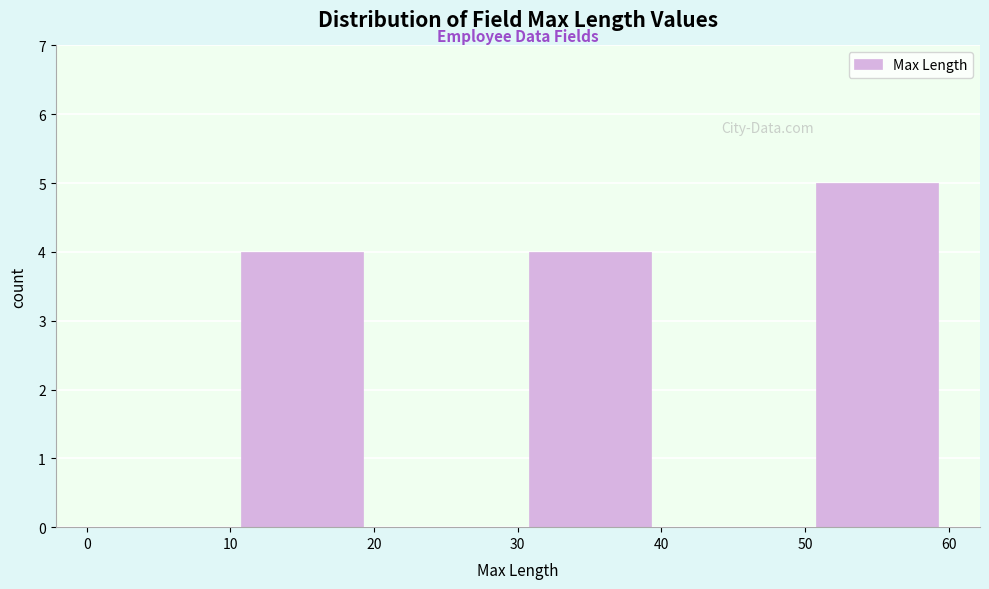

Reading left to right, transcribe this chart: for each bar, give the range it covers on the x-axis and its height. The values are not printed on the chart, so give them approximately, as read against the axis.

0 to 10: 0
10 to 20: 4
20 to 30: 0
30 to 40: 4
40 to 50: 0
50 to 60: 5